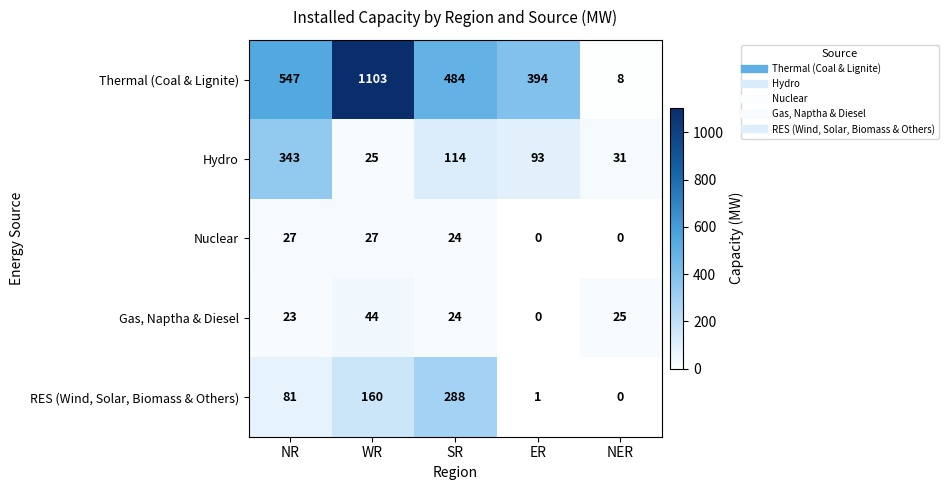

Which series has the largest total across all categories?

Thermal (Coal & Lignite)